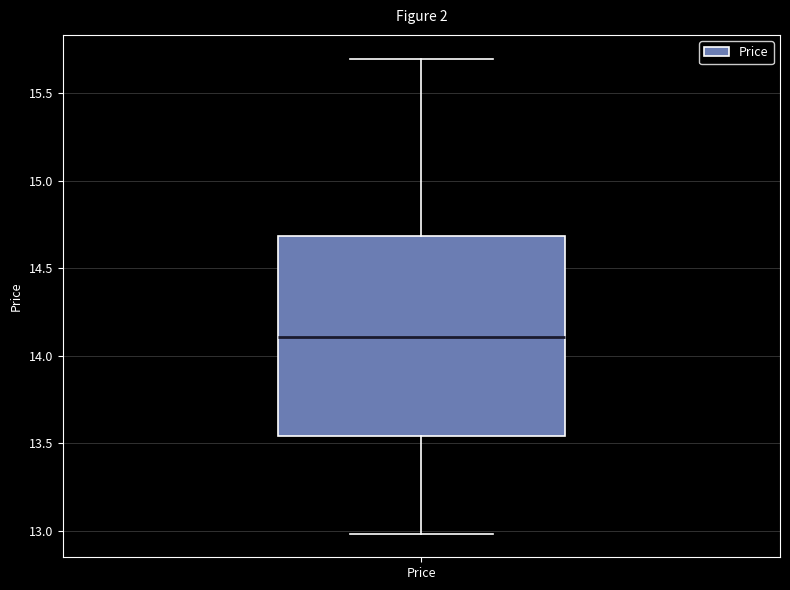

Read this box plot against the y-axis: the position of the median line, the range covered by the box, and the ends of both whiskers. The values are not printed on the chart, so give them approximately, as read against the axis.

median 14.10, box 13.55 to 14.70, whiskers 13.00 to 15.70